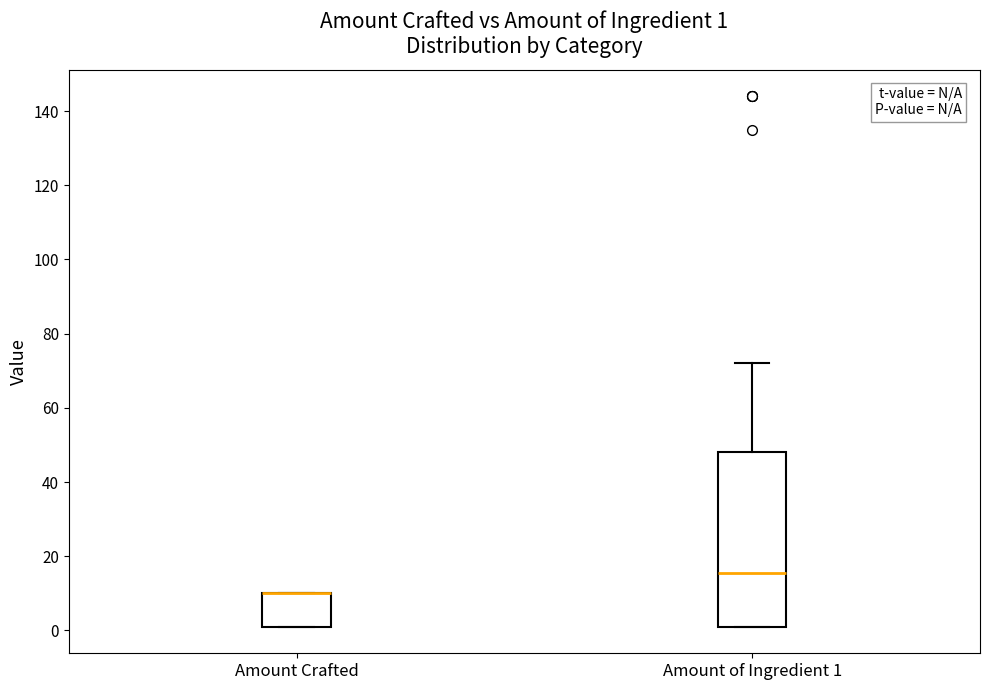

Comparing the boxes themselves (not the whiskers), which one is the tallest?

Amount of Ingredient 1